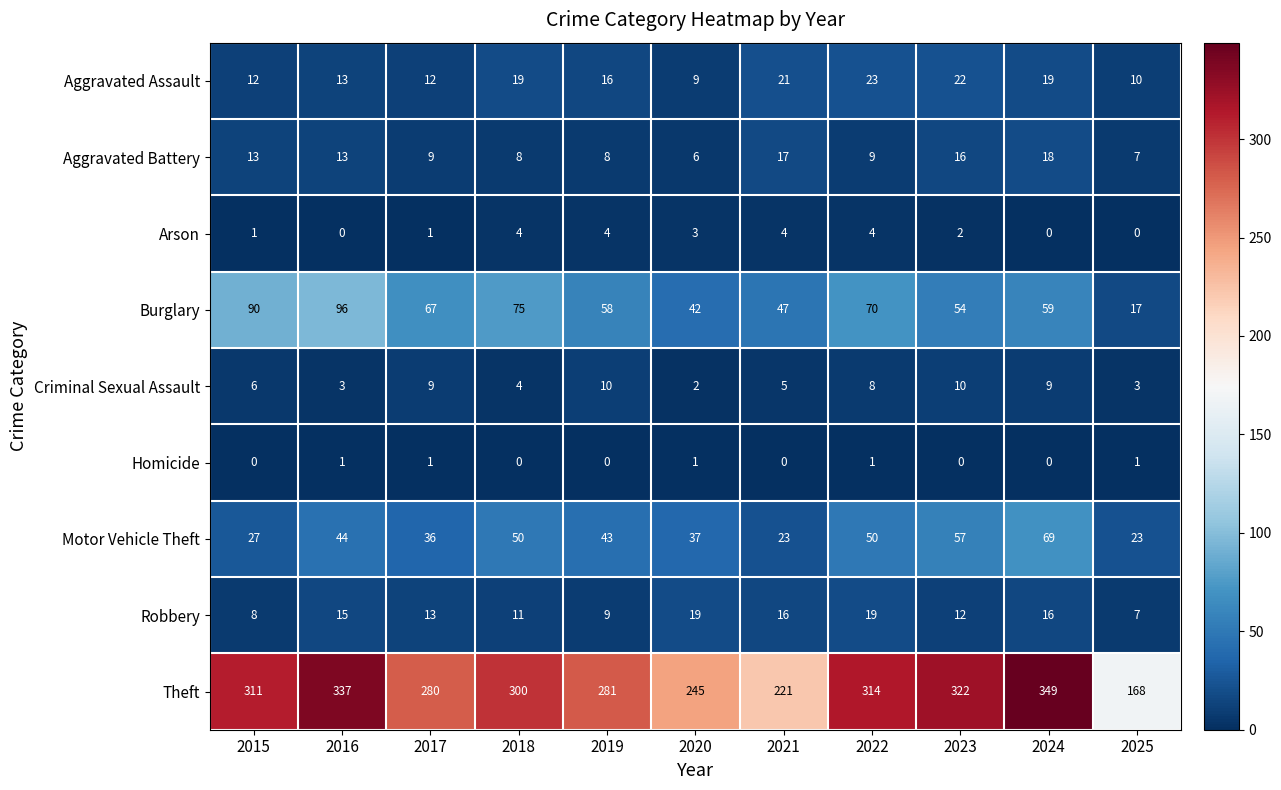

True or false: Theft has a value of 492 at 2018.

False